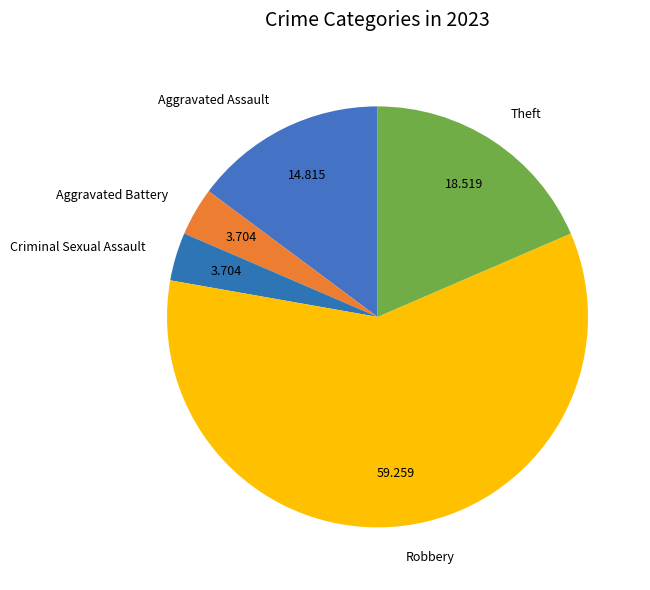

How many segments does this pie chart have?

5